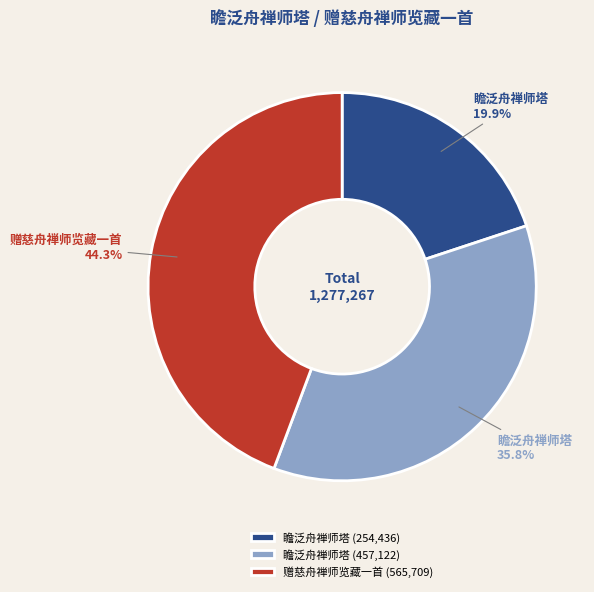

Count the number of slices in the pie.

3